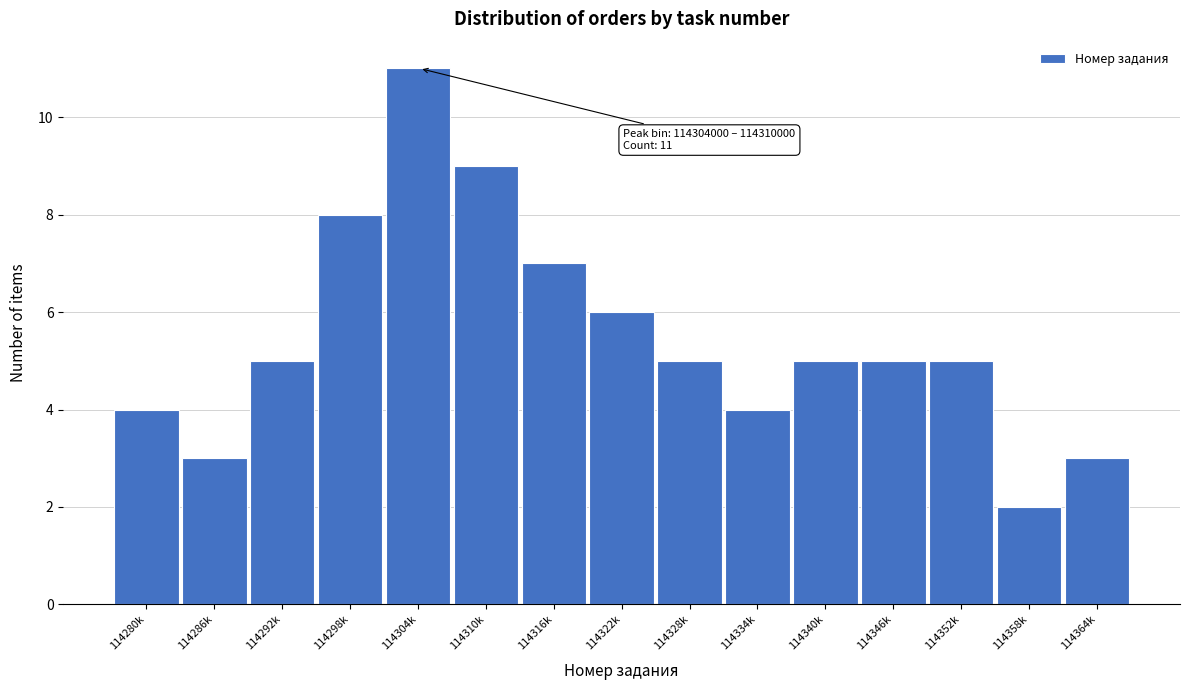

Reading left to right, extract all data points from this chart.

4	3	5	8	11	9	7	6	5	4	5	5	5	2	3